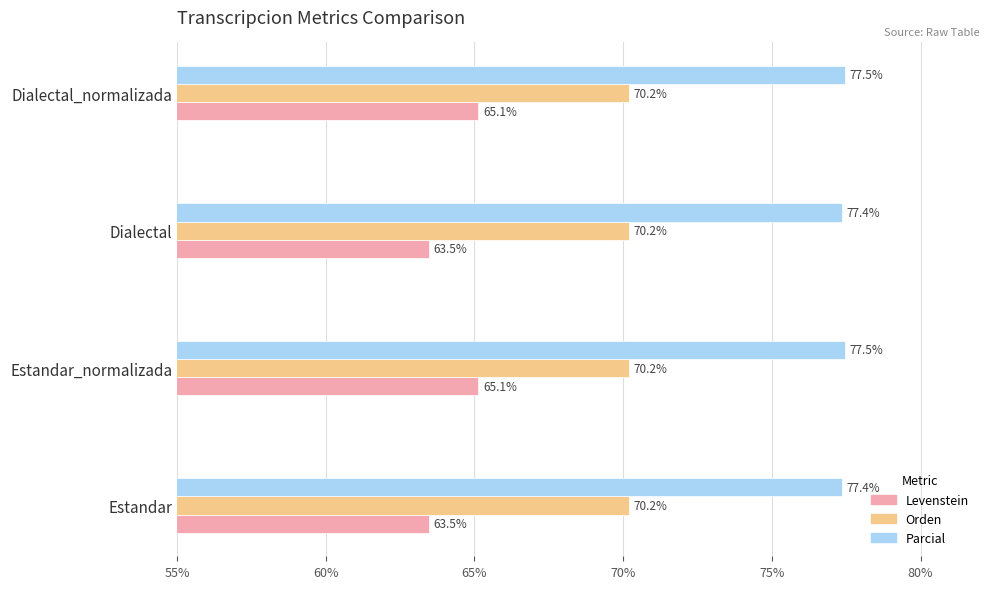

At how many categories does at least one series exceed 68?

4